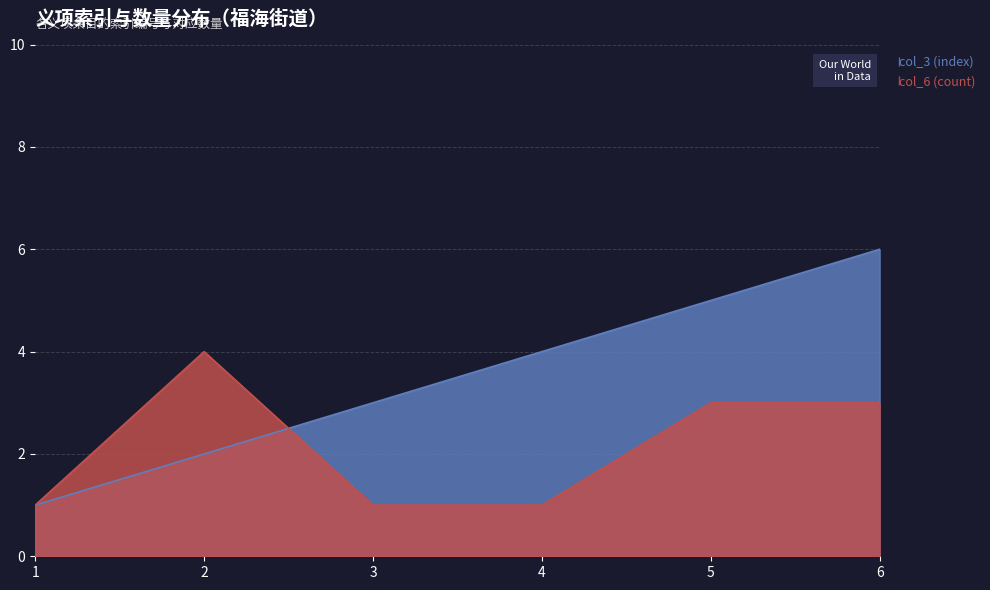

At 3, list the series in order from smallest to largest.

col_6 (count), col_3 (index)